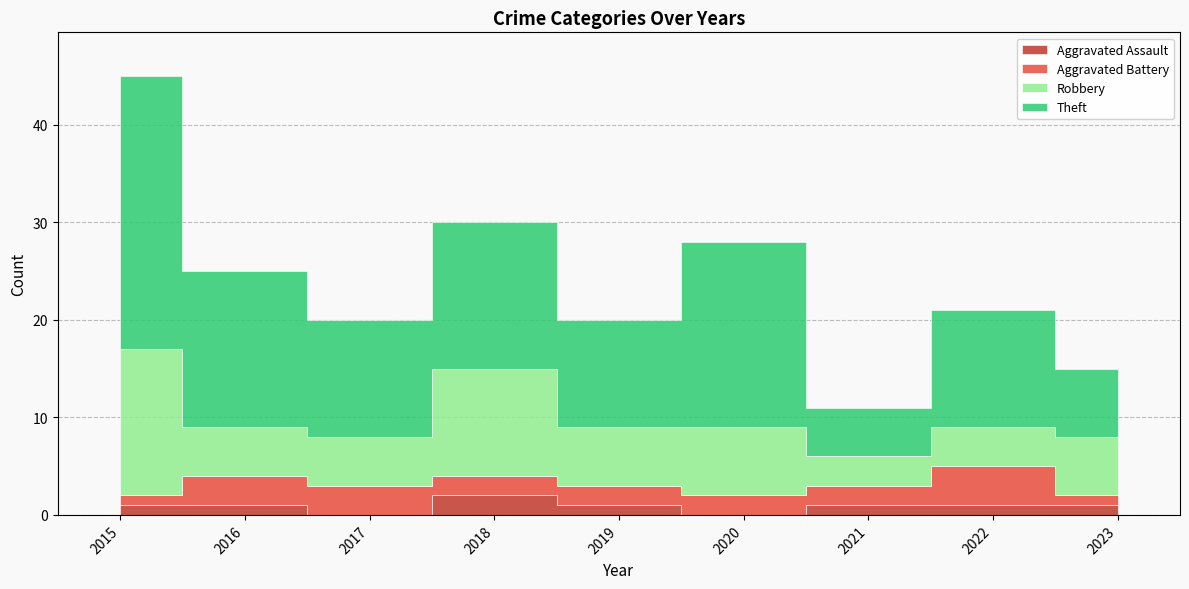

True or false: Theft and Aggravated Battery intersect in this chart.

False